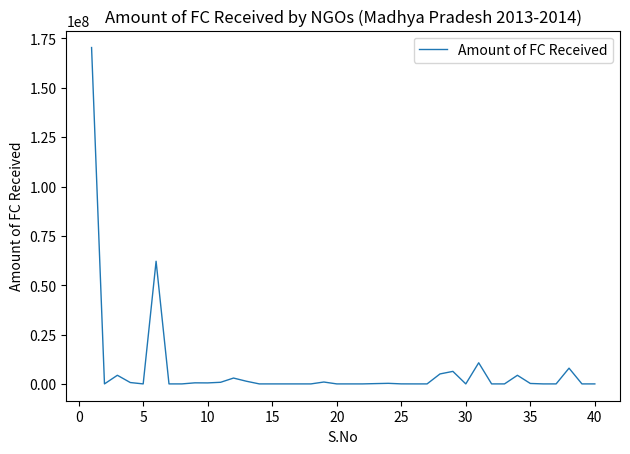

What is the difference between the maximum and minimum values?

170396970.0